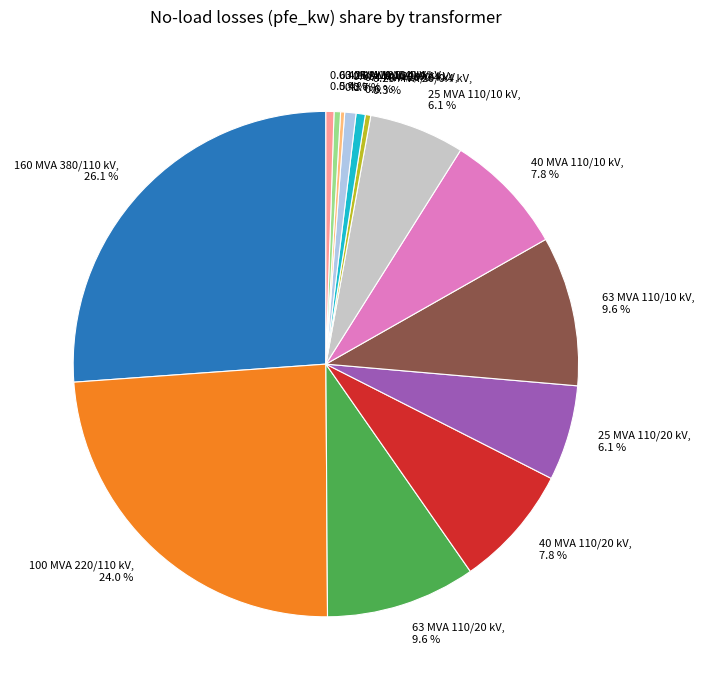

Does any single category account for the majority?

No